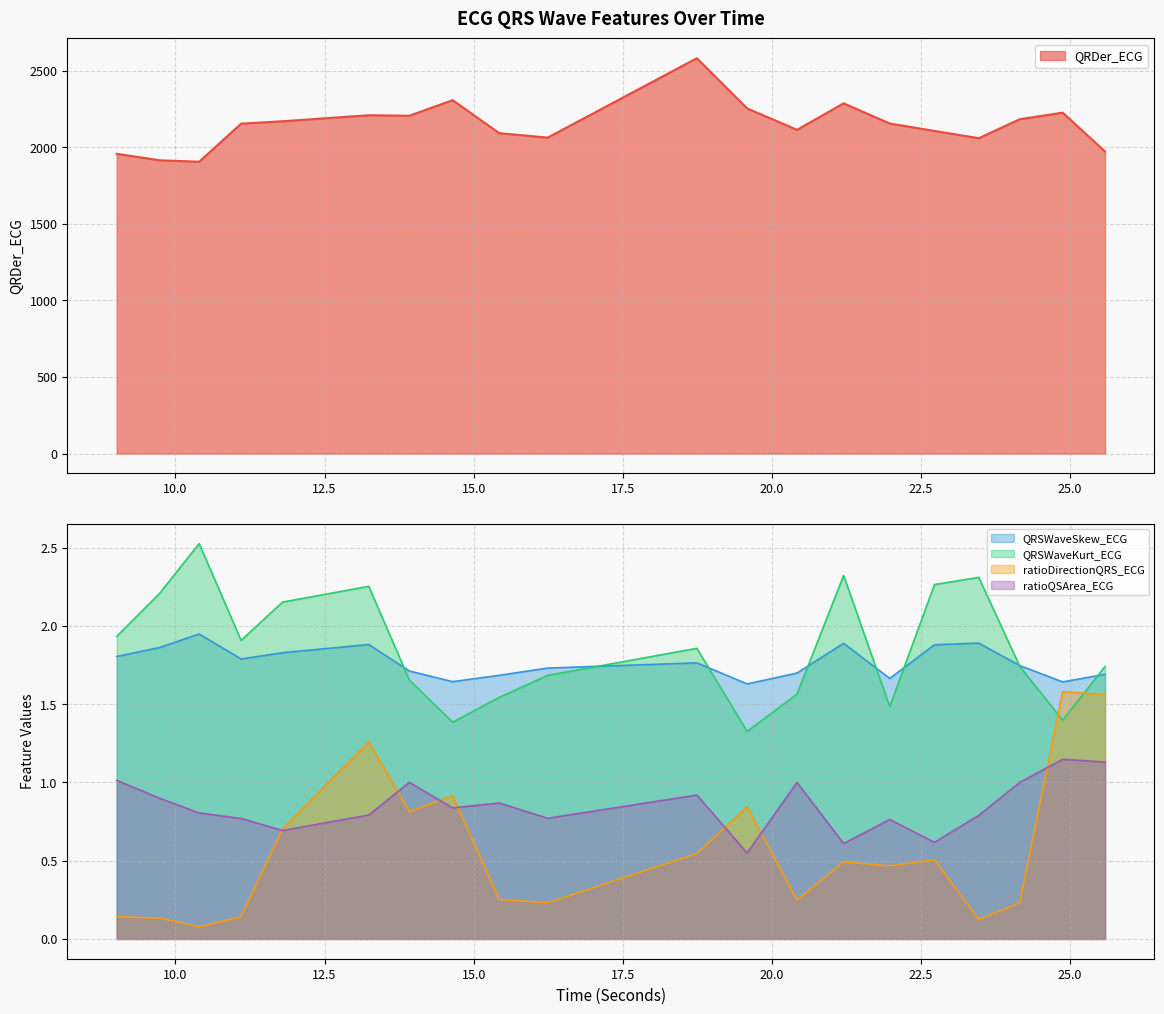

What is the label of the 12th point from the right?

15.4296875